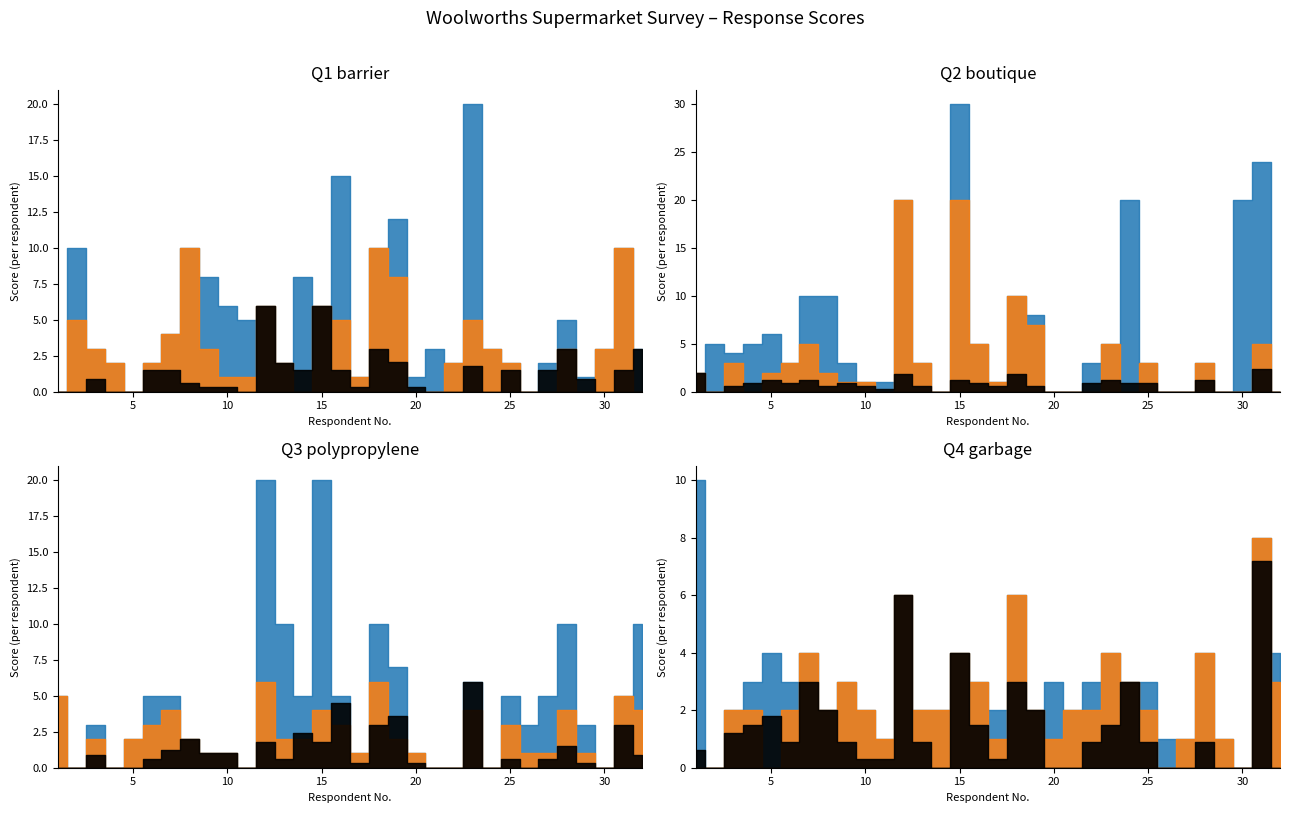

What is the difference between the highest and lowest values at 26?

3